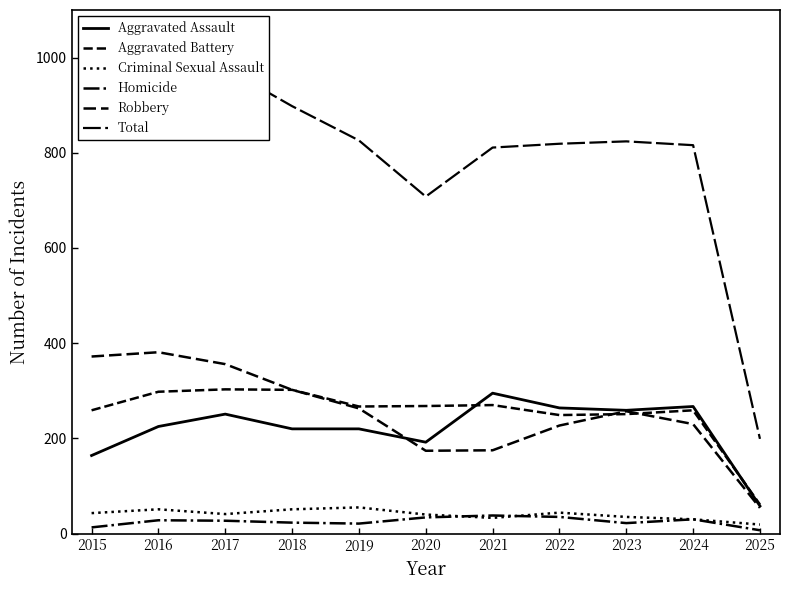

What is the value of the Criminal Sexual Assault point at the 1st from the left?

43